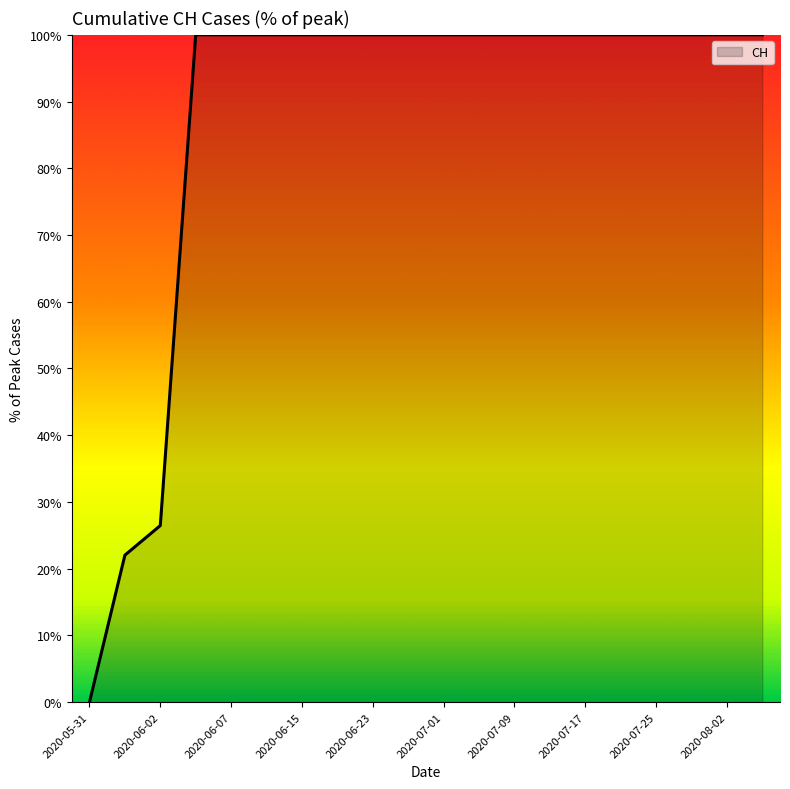

Reading left to right, transcribe all the data shown in this chart.

0.0	22.0	26.5	100.0	100.0	100.0	100.0	100.0	100.0	100.0	100.0	100.0	100.0	100.0	100.0	100.0	100.0	100.0	100.0	100.0